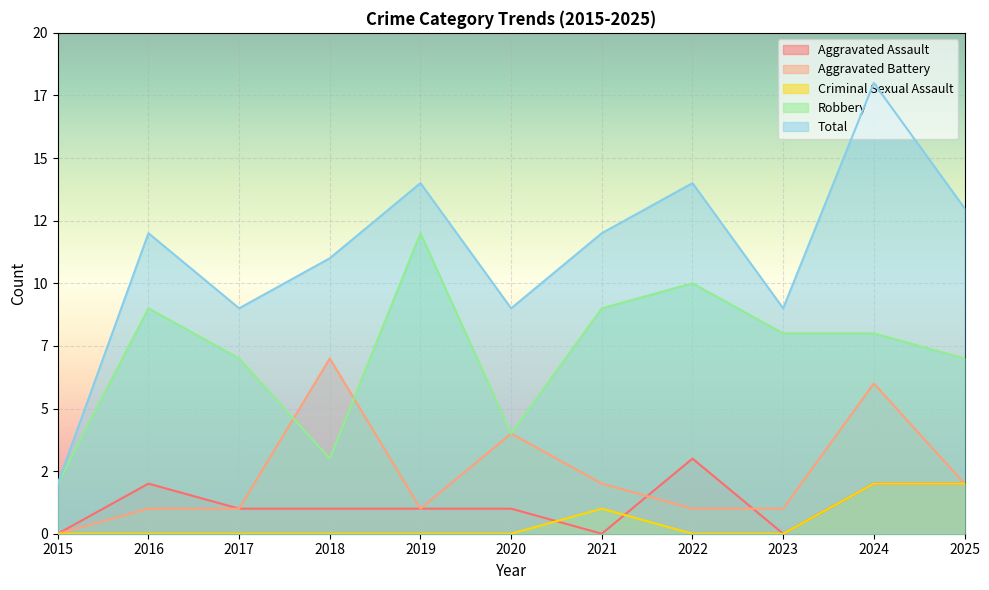

At 2018, list the series in order from largest to smallest.

Total, Aggravated Battery, Robbery, Aggravated Assault, Criminal Sexual Assault